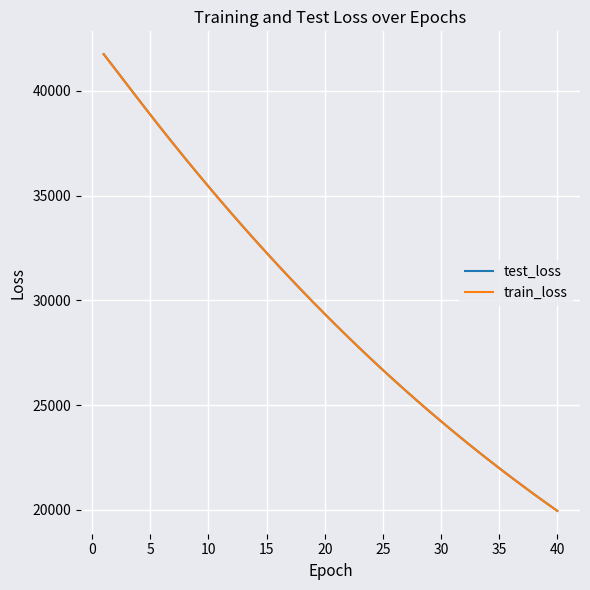

Reading left to right, transcribe all the data shown in this chart.

test_loss: 41756.6	41036.7	40310.6	39588.0	38872.8	38165.3	37469.0	36784.0	36109.5	35444.3	34789.6	34145.6	33511.3	32887.6	32273.9	31670.2	31077.1	30493.5	29920.0	29355.8	28802.1	28258.2	27722.6	27197.3	26681.3	26174.3	25675.9	25186.1	24705.1	24234.4	23770.5	23314.6	22867.3	22428.4	21997.1	21573.3	21157.9	20748.7	20347.6	19954.0
train_loss: 41756.4	41035.9	40310.7	39588.0	38872.9	38165.2	37468.8	36783.8	36109.5	35444.3	34789.5	34145.6	33511.3	32887.7	32273.9	31670.1	31077.0	30493.6	29920.0	29355.7	28802.0	28258.2	27722.7	27197.4	26681.3	26174.1	25675.8	25186.0	24705.1	24234.2	23770.3	23314.5	22867.2	22428.2	21997.0	21573.3	21158.0	20748.6	20347.5	19954.0